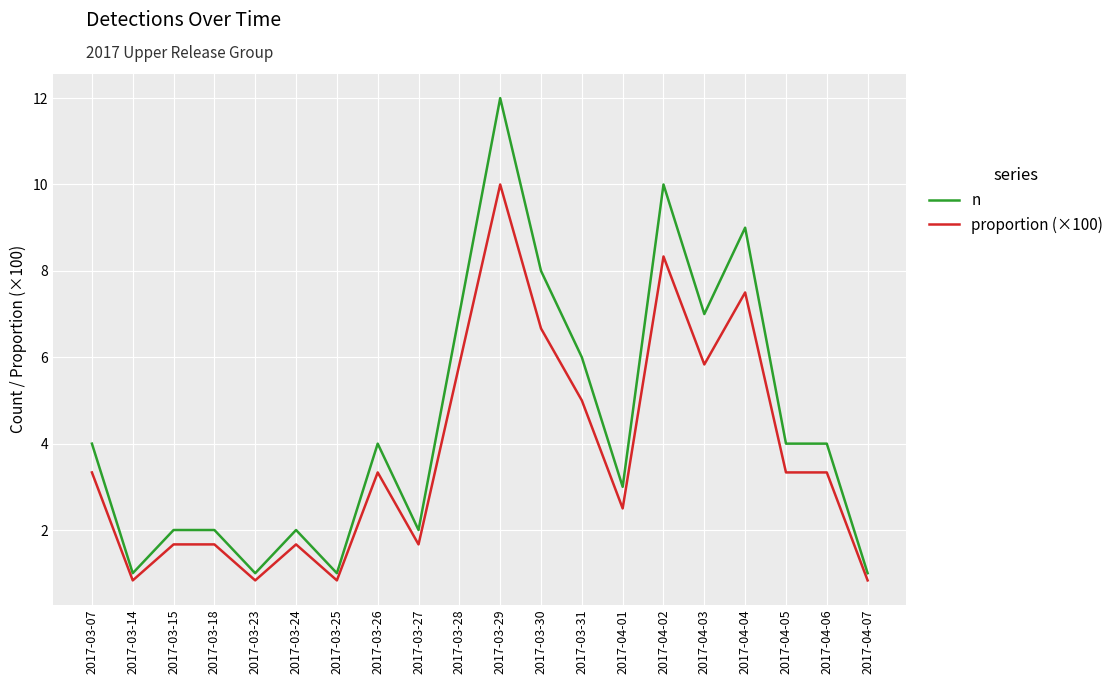

Count the number of data series in this chart.

2